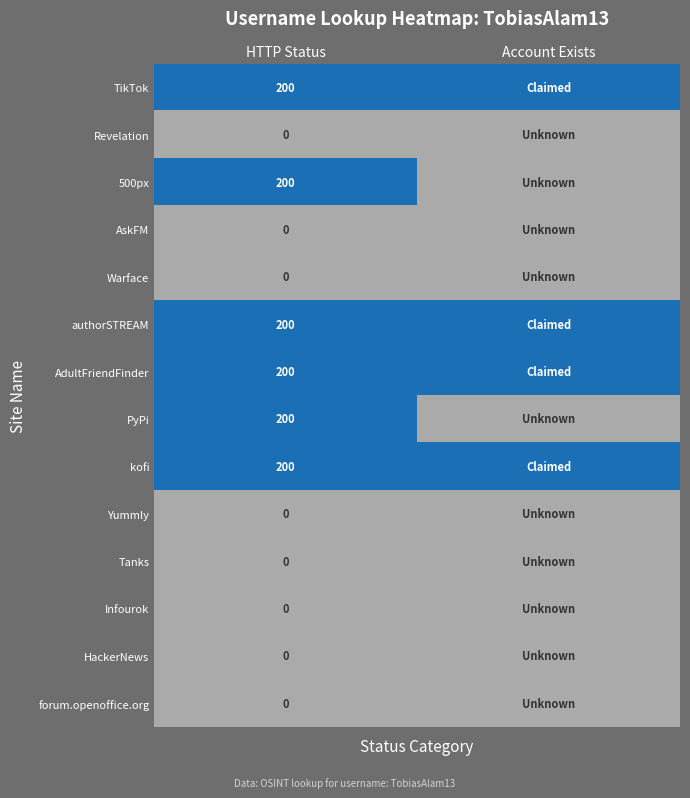

What is the difference between the highest and lowest values at HTTP Status?

200